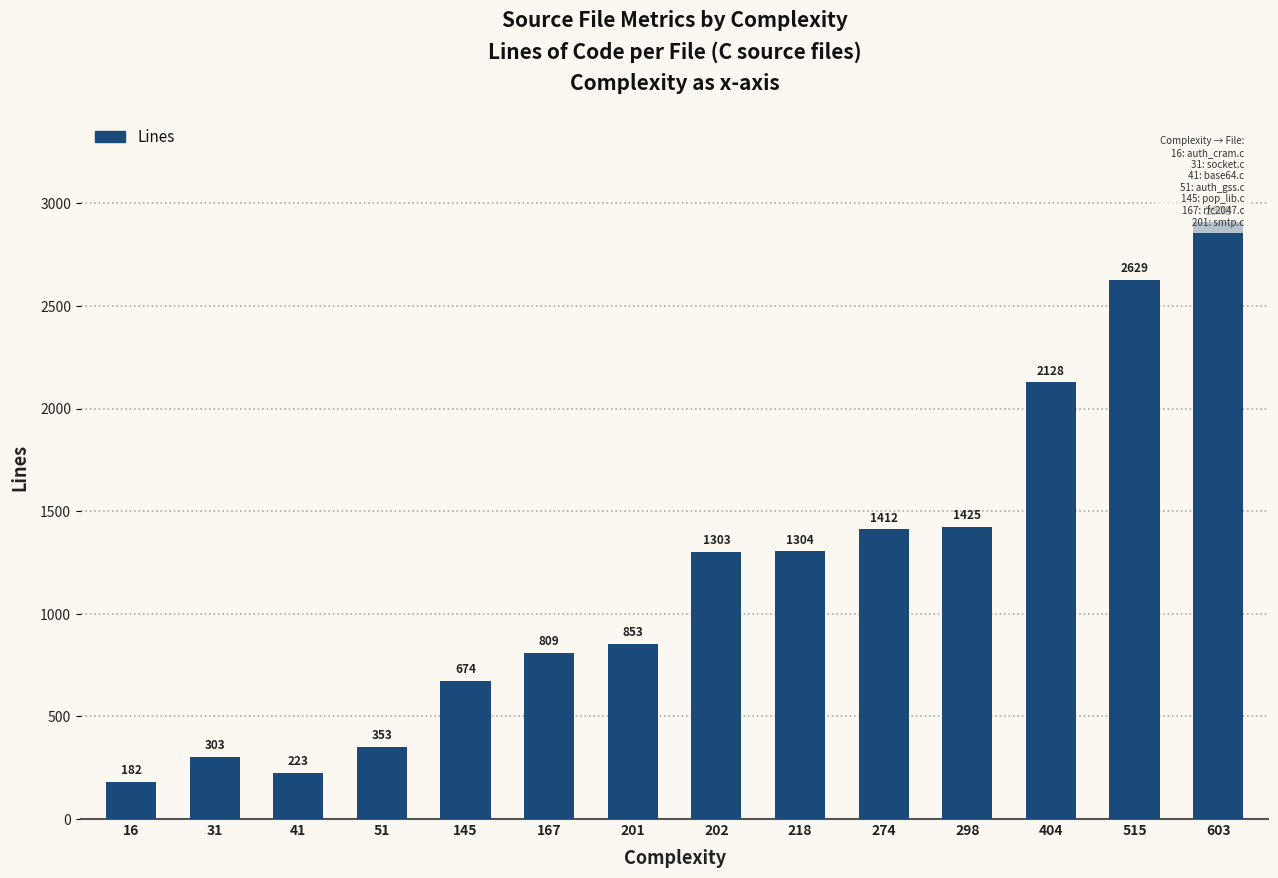

What is the difference between the maximum and minimum values?

2726